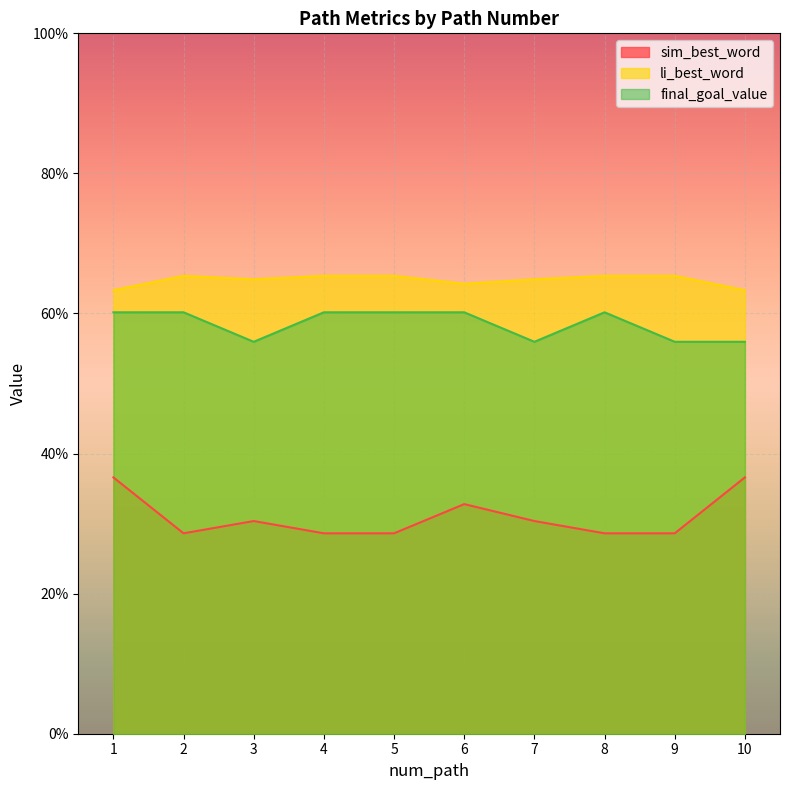

What are all the series names shown in the legend?

sim_best_word, li_best_word, final_goal_value